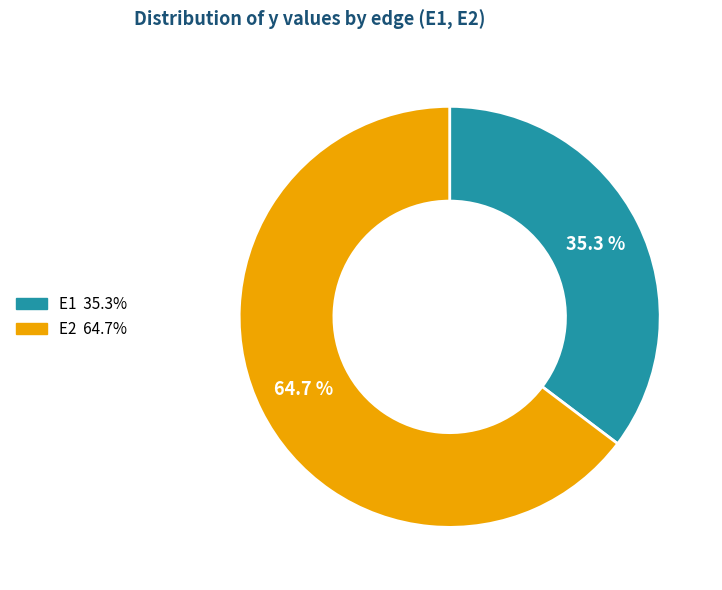

What percentage is NOT represented by E1?

64.7%